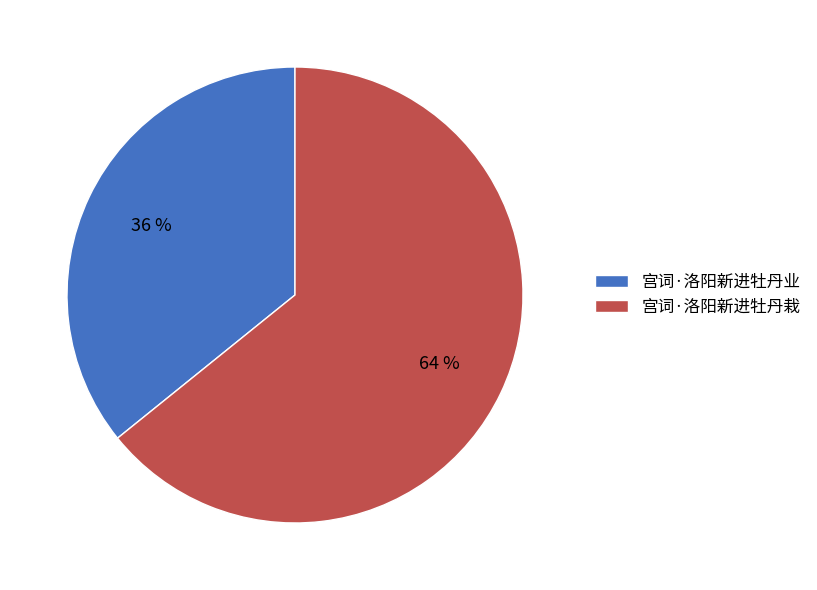

What percentage is the 宫词·洛阳新进牡丹栽 slice, to the nearest percent?

64%